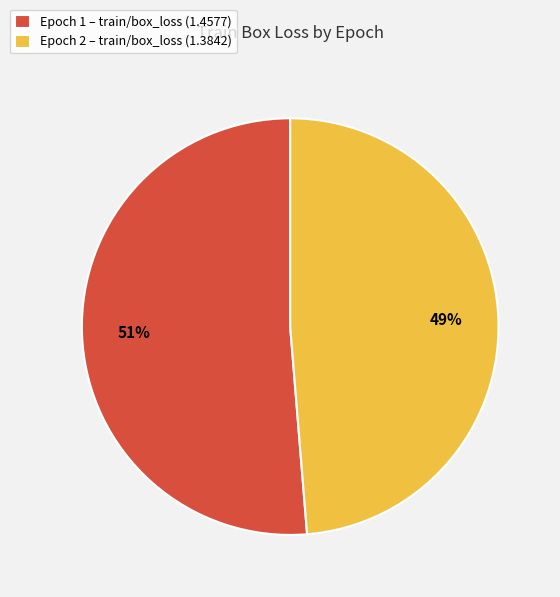

True or false: Epoch 1 – train/box_loss (1.4577) accounts for 51% of the total.

True